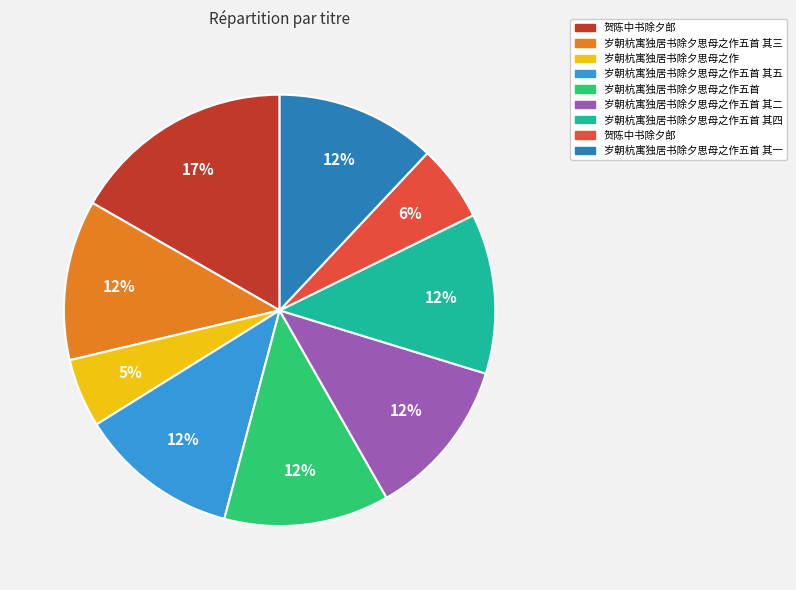

Is there a majority slice in this chart?

No